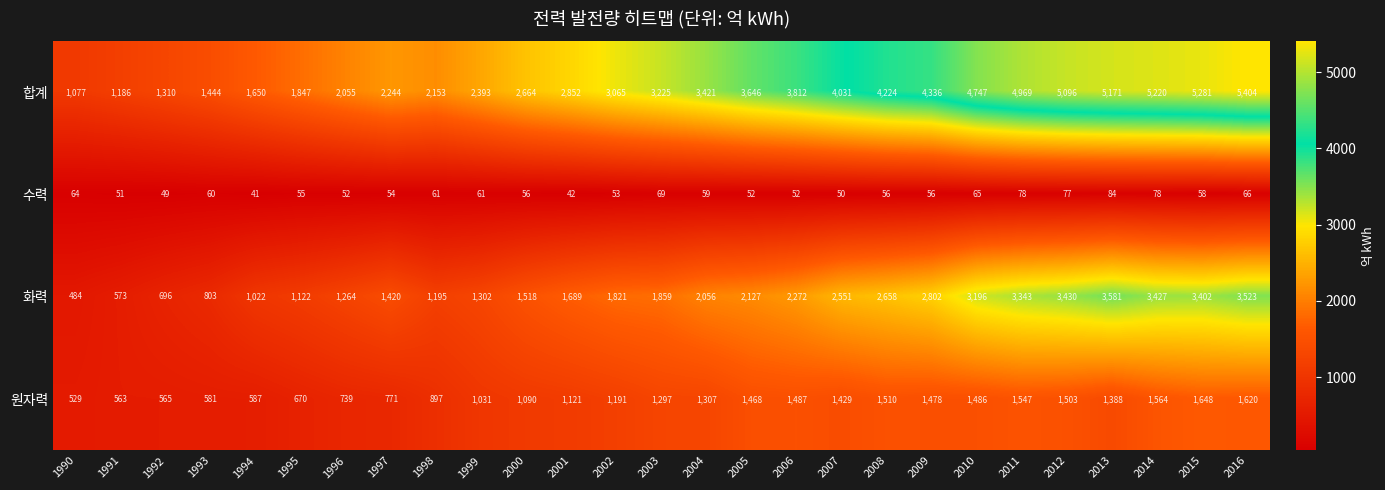

Between 1995 and 1999, which series saw the biggest shift?

합계